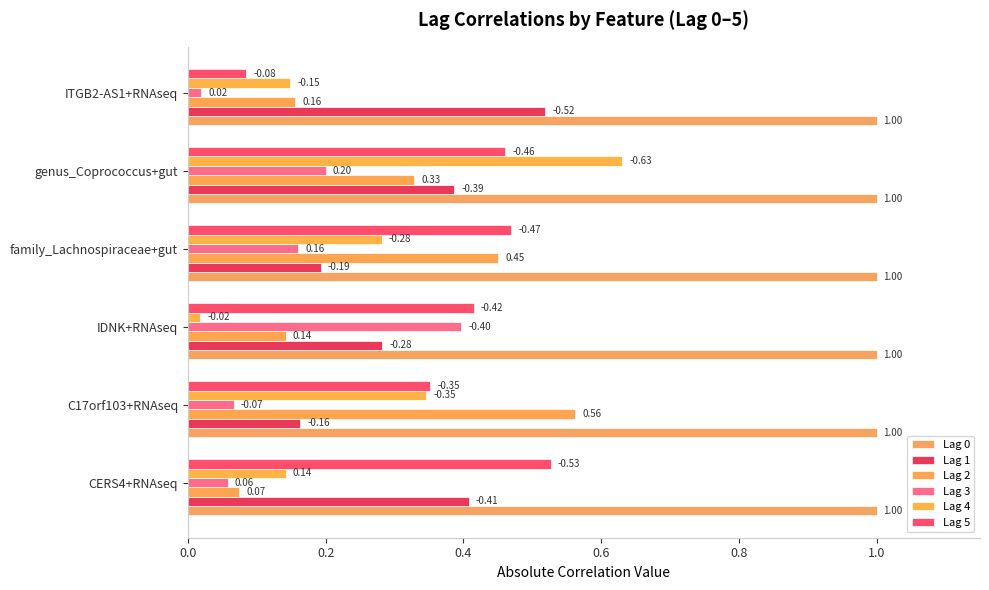

How many Lag 2 values are between 0 and 1?

6